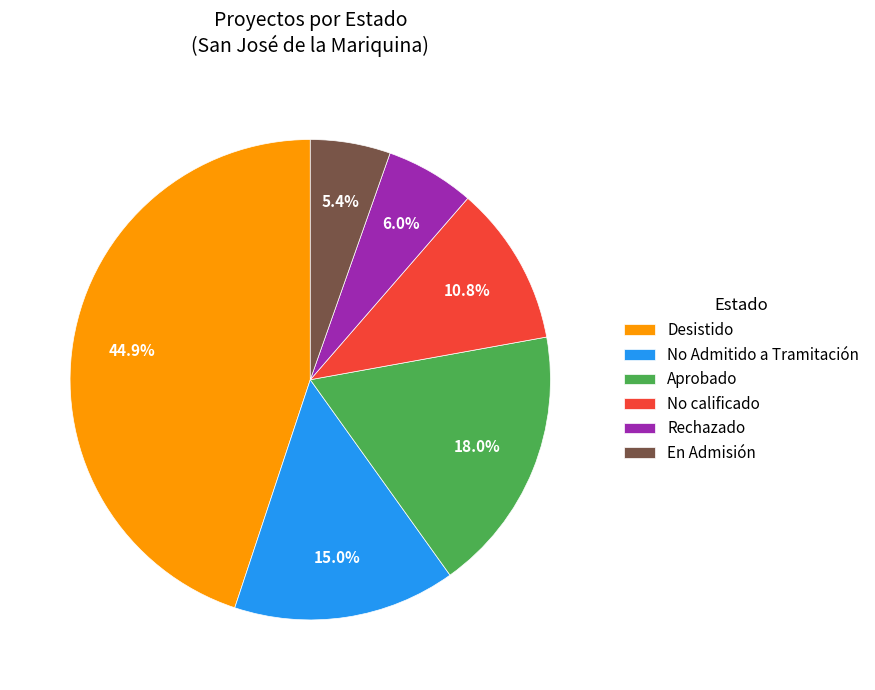

Rank the categories by value from lowest to highest.

En Admisión, Rechazado, No calificado, No Admitido a Tramitación, Aprobado, Desistido